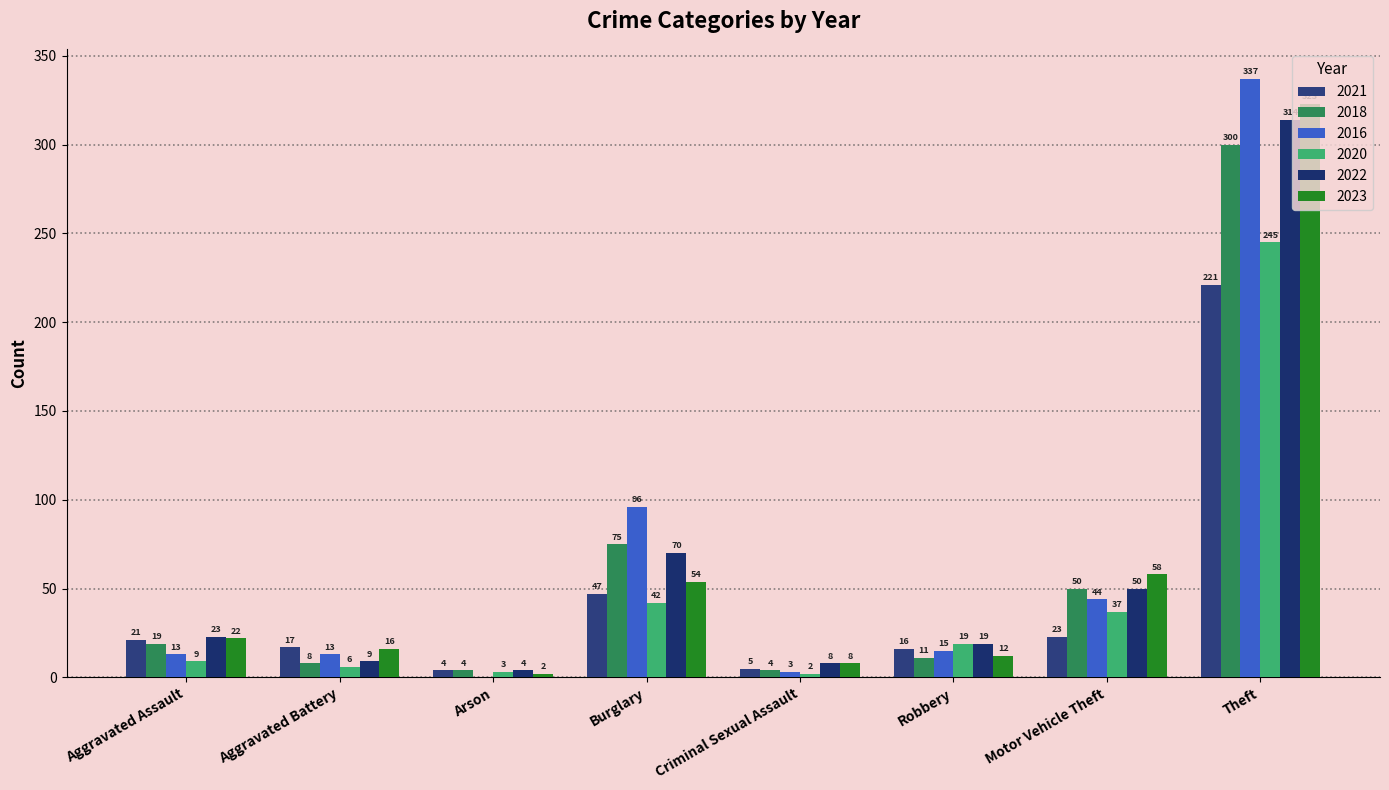

Which category has the lowest value in the 2021 series?

Arson